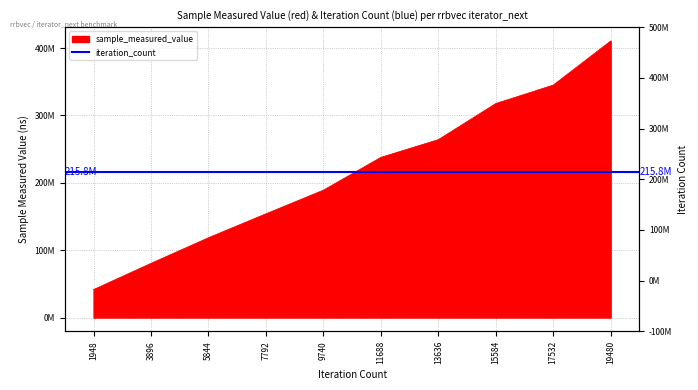

Read the value at 7792, to the nearest 50.

153969650